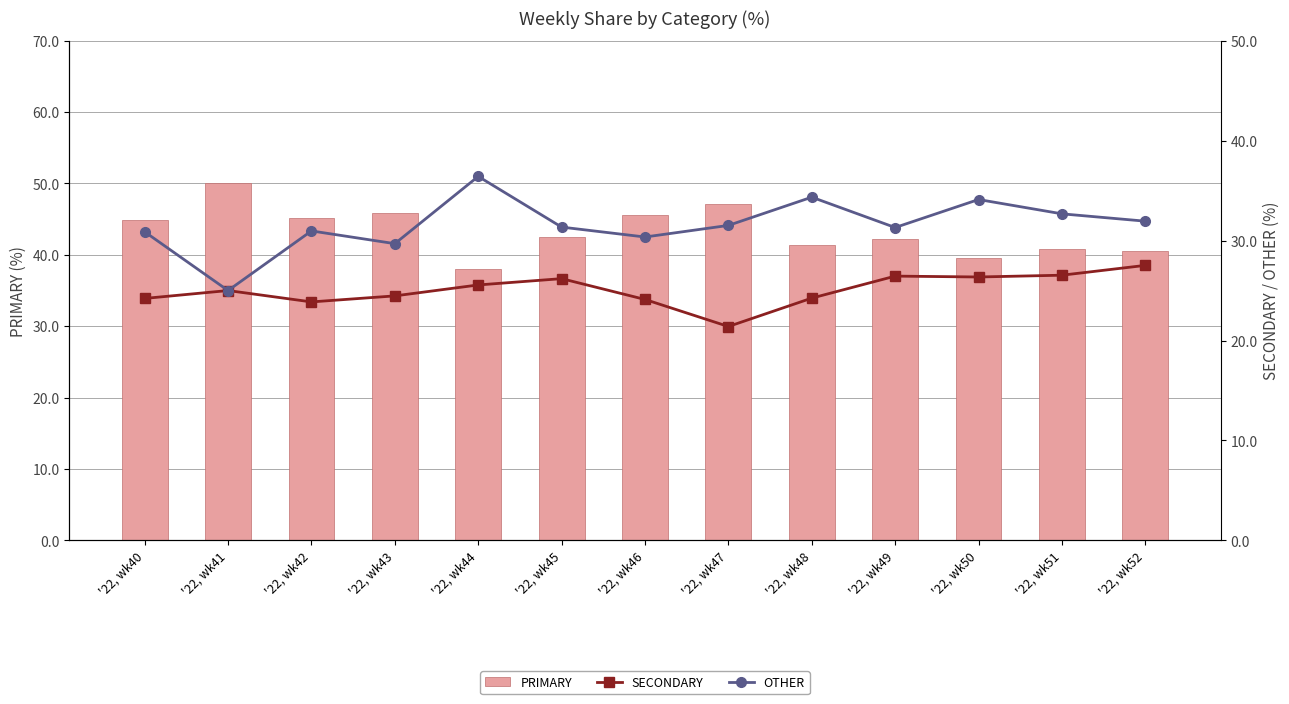

What is the difference between the SECONDARY values at '22, wk43 and '22, wk51?

2.1